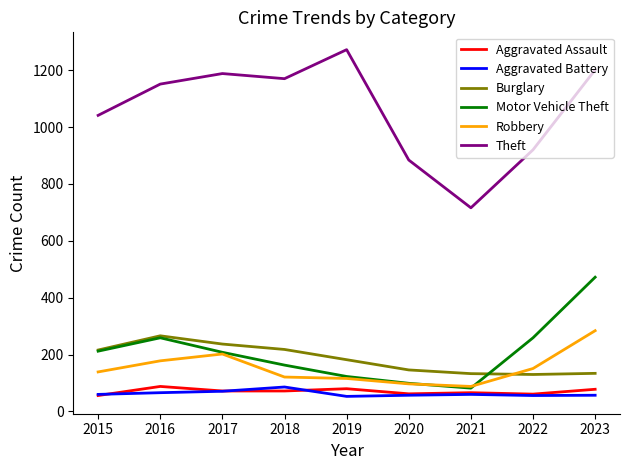

How many lines are shown in the chart?

6